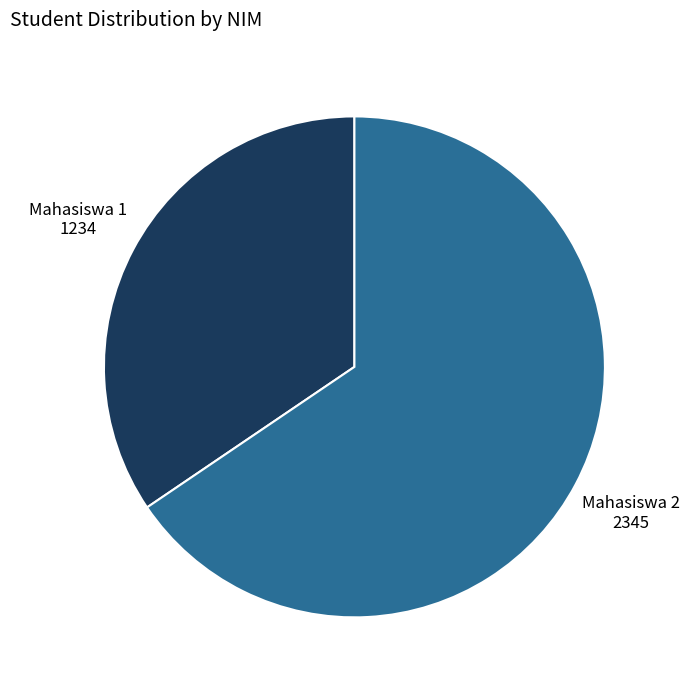

Is the sum of Mahasiswa 1 and Mahasiswa 2 greater than half?

Yes